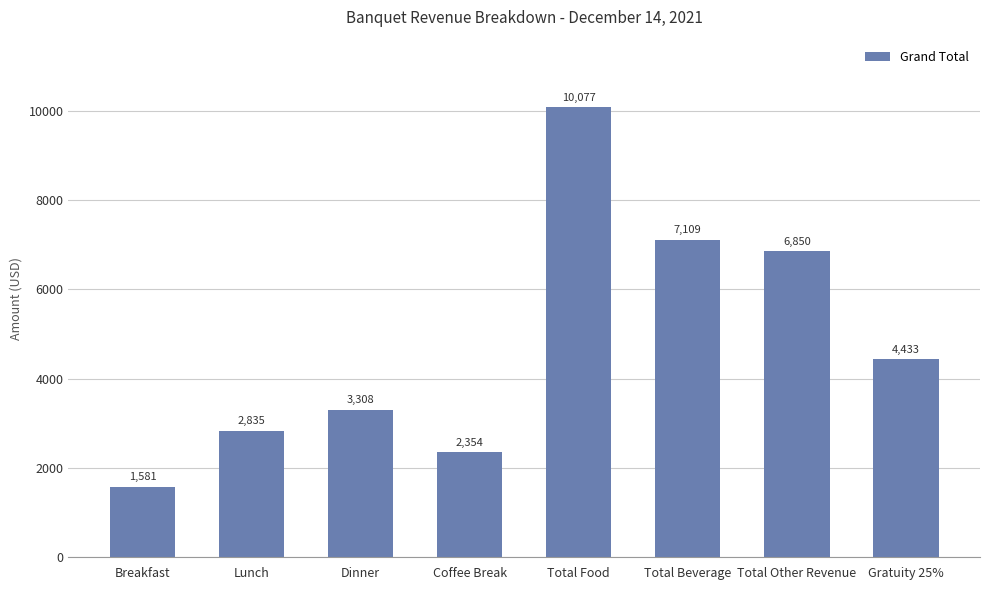

The value at Coffee Break is 2353.5. True or false?

True